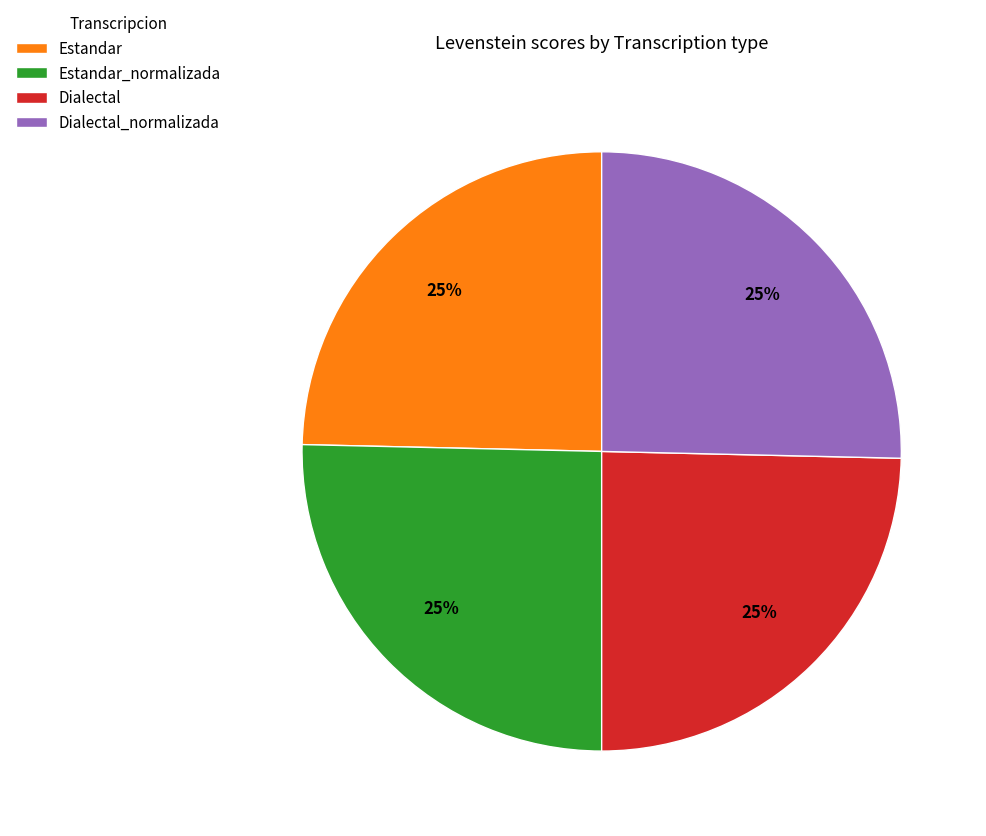

Count the number of slices in the pie.

4